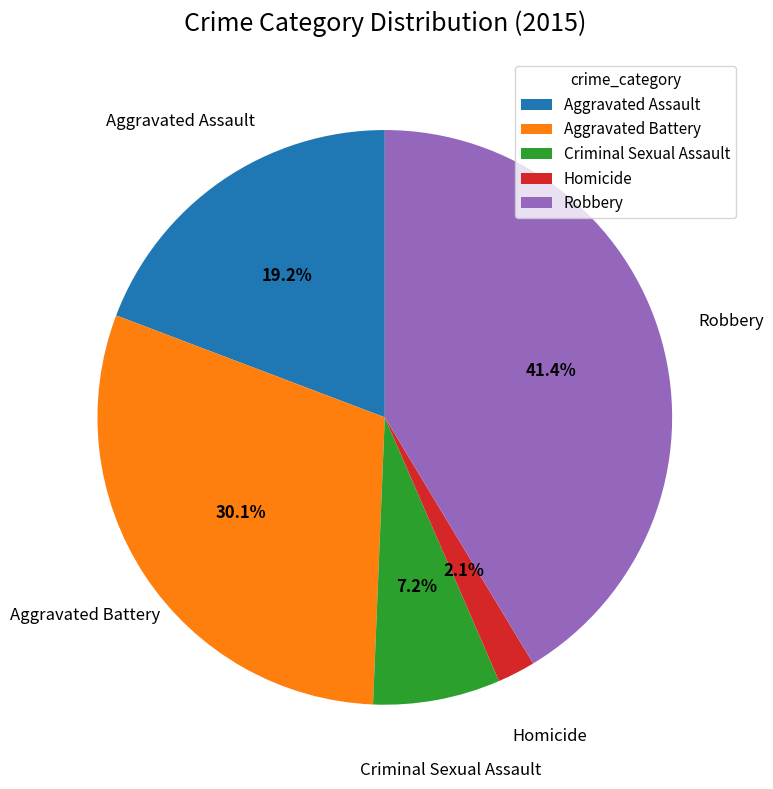

Which category has the smallest portion of the pie?

Homicide